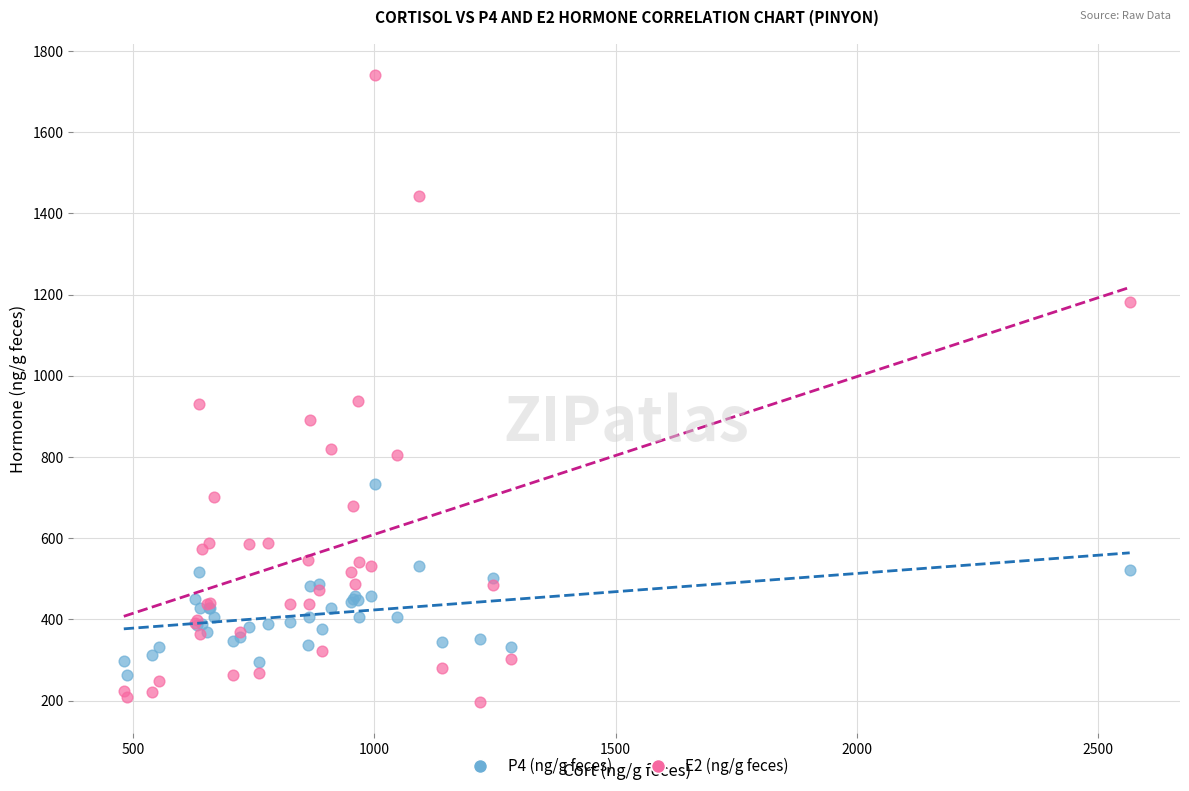

Which series contains the highest Y value?

E2 (ng/g feces)